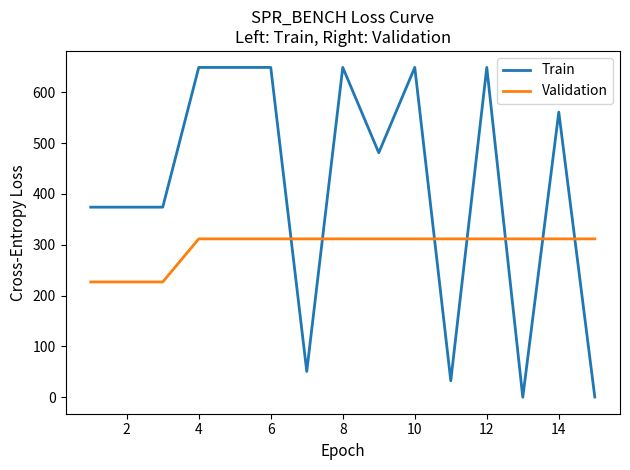

What is the lowest value of the Validation series?

226.9